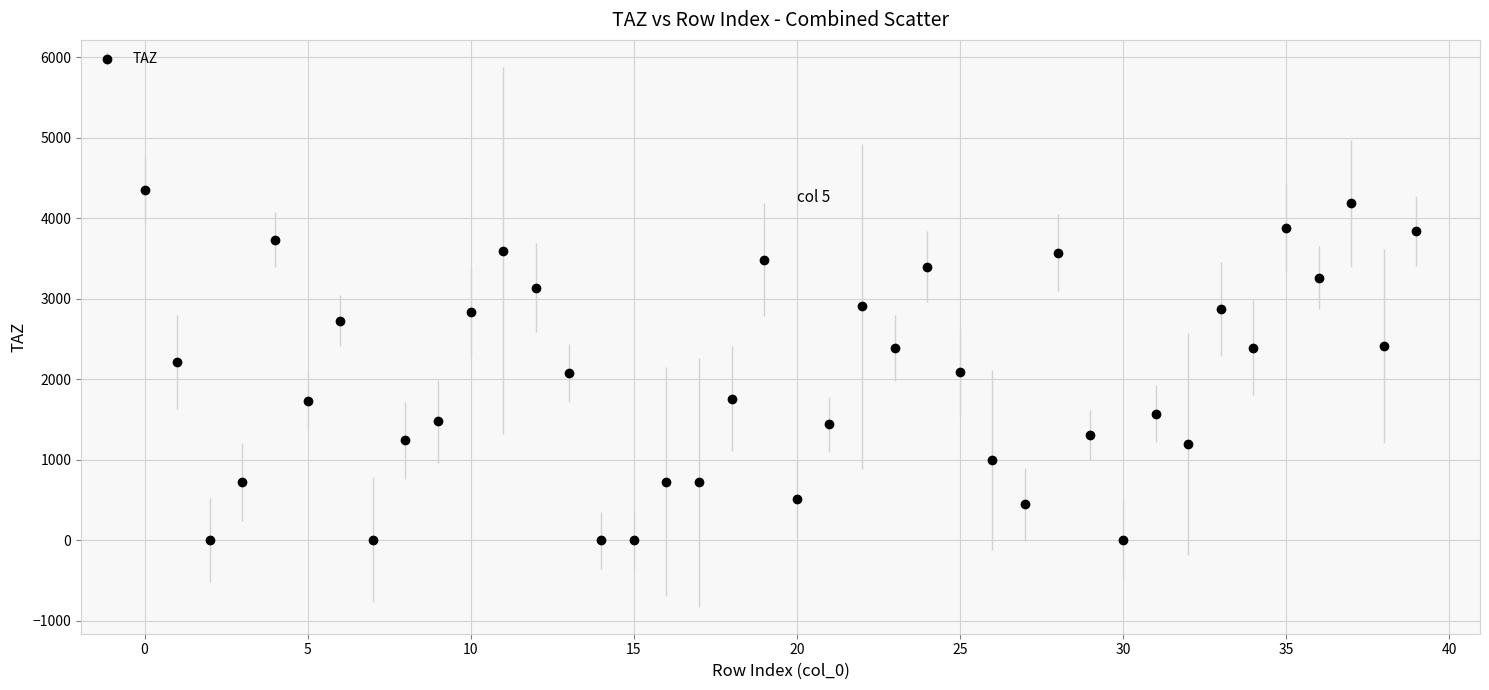

What is the value of the 30th point from the left?

1307.0